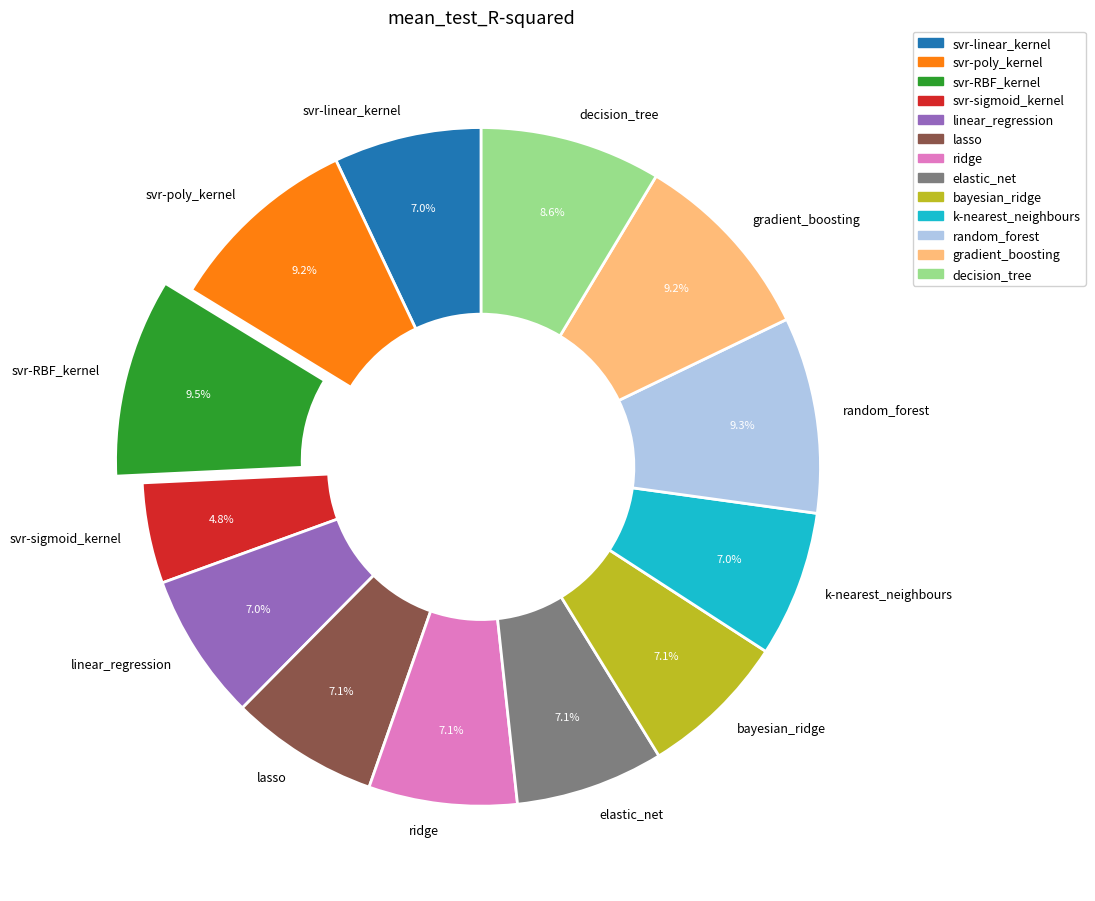

How many segments does this pie chart have?

13